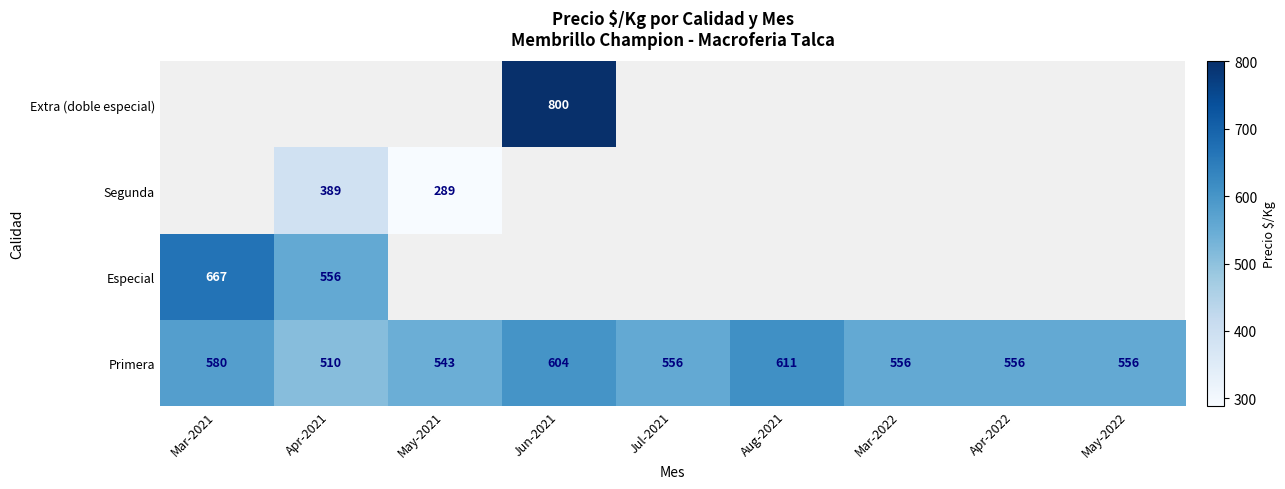

At how many categories does at least one series exceed 225?

9